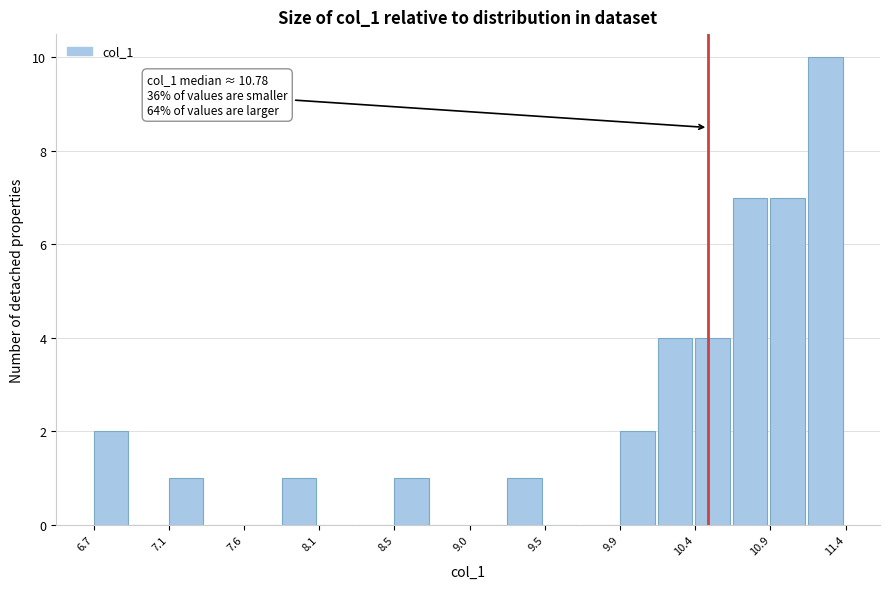

Which range on the x-axis has the tallest bar?

11.10 to 11.35